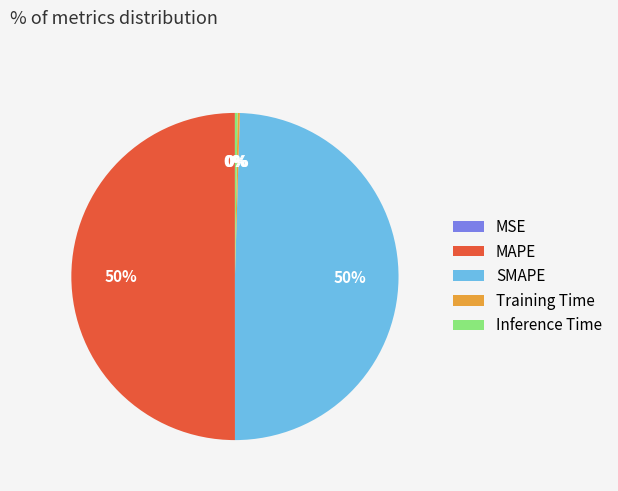

To the nearest percent, what is the difference between the largest and smallest slice percentages?

50%